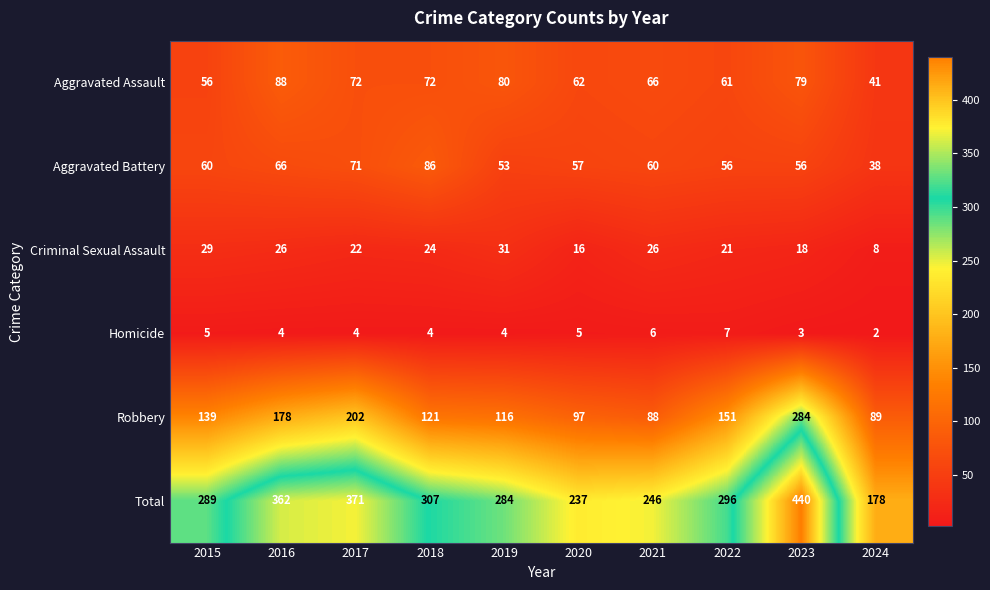

What is the difference between the maximum and minimum values in the Criminal Sexual Assault series?

23